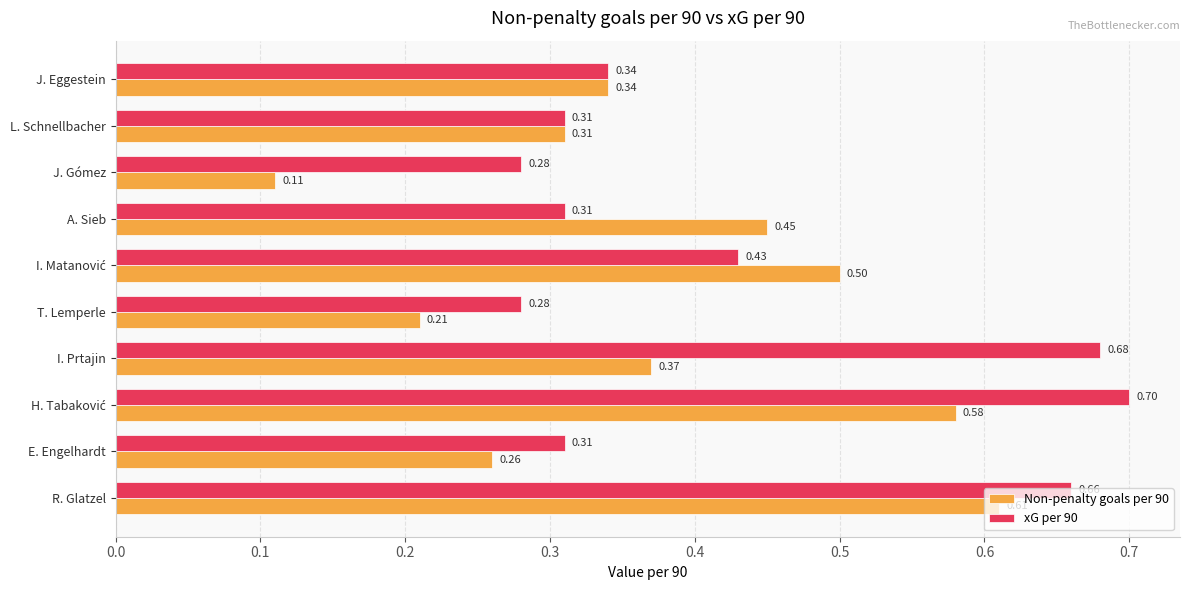

What is the sum of all Non-penalty goals per 90 values?

3.7